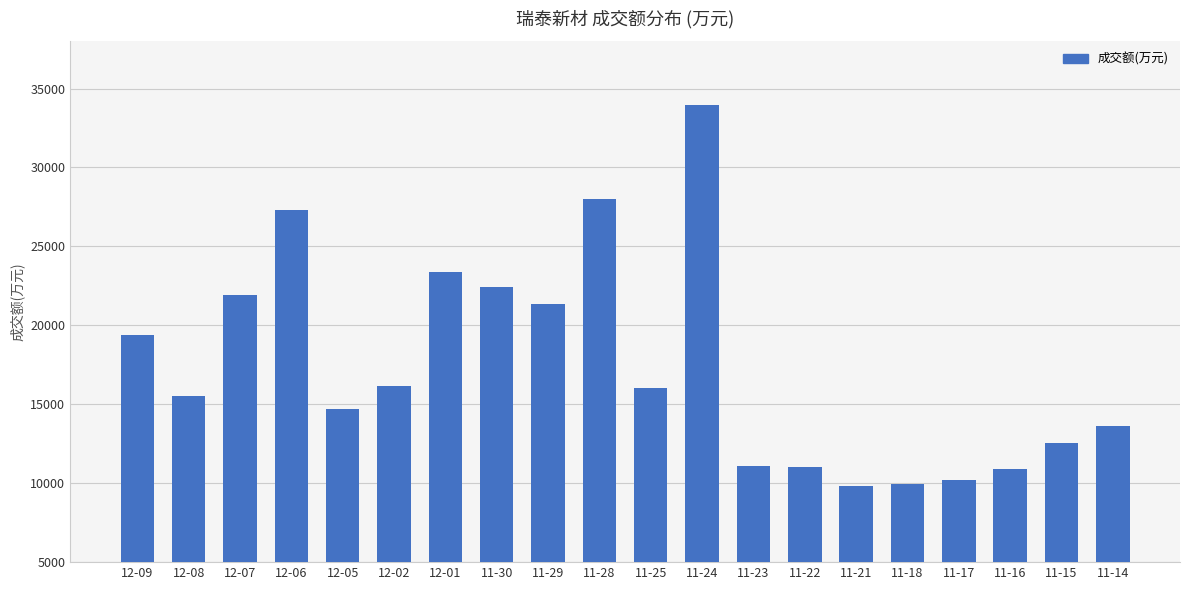

What is the label of the 18th bar from the left?

11-16